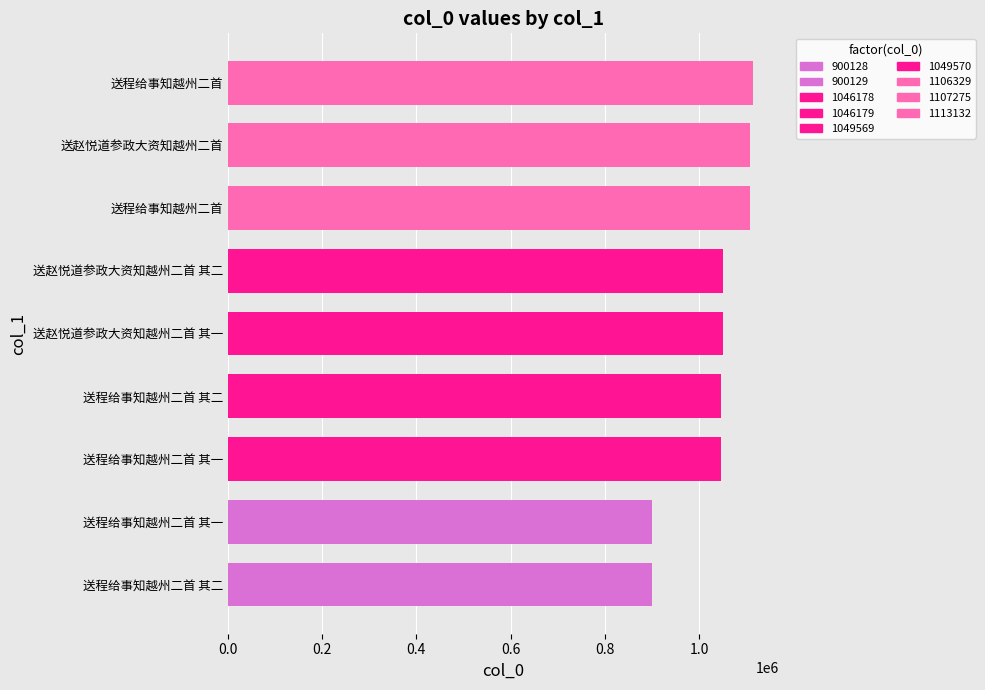

Are the bars horizontal?

Yes